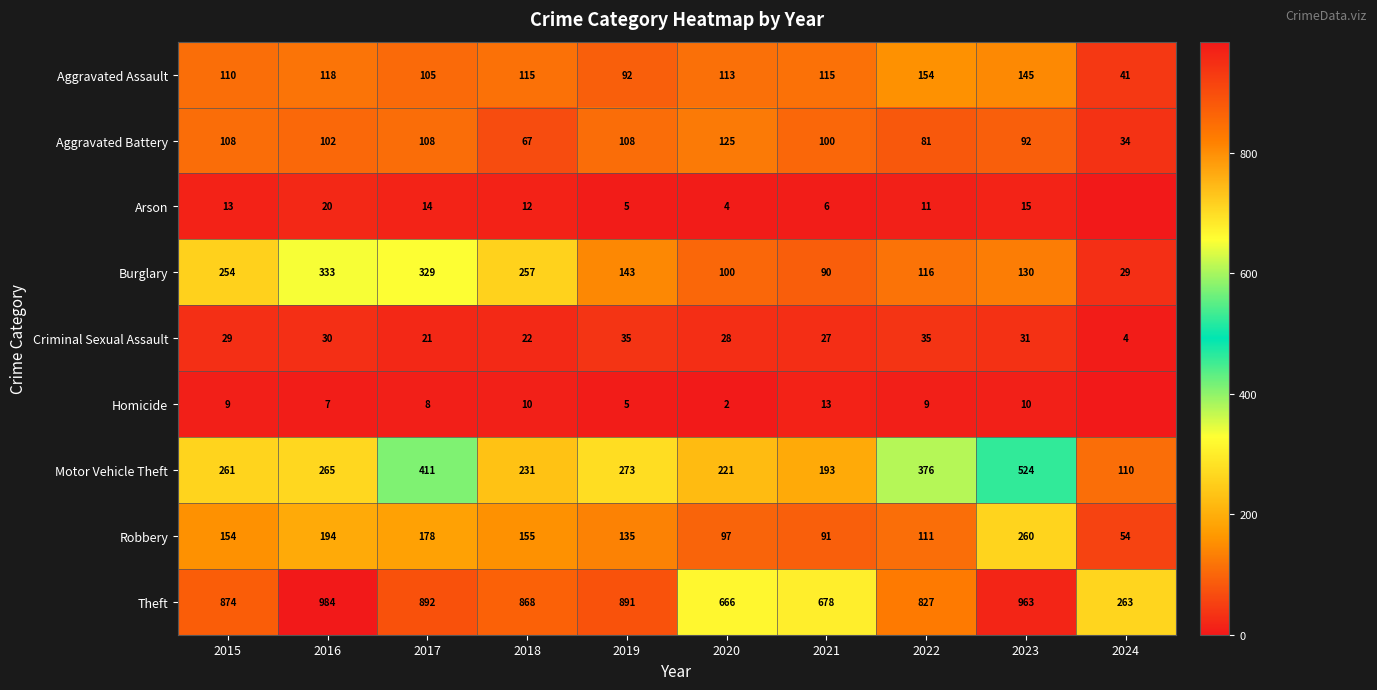

At which category is the sum across all series the highest?

2023